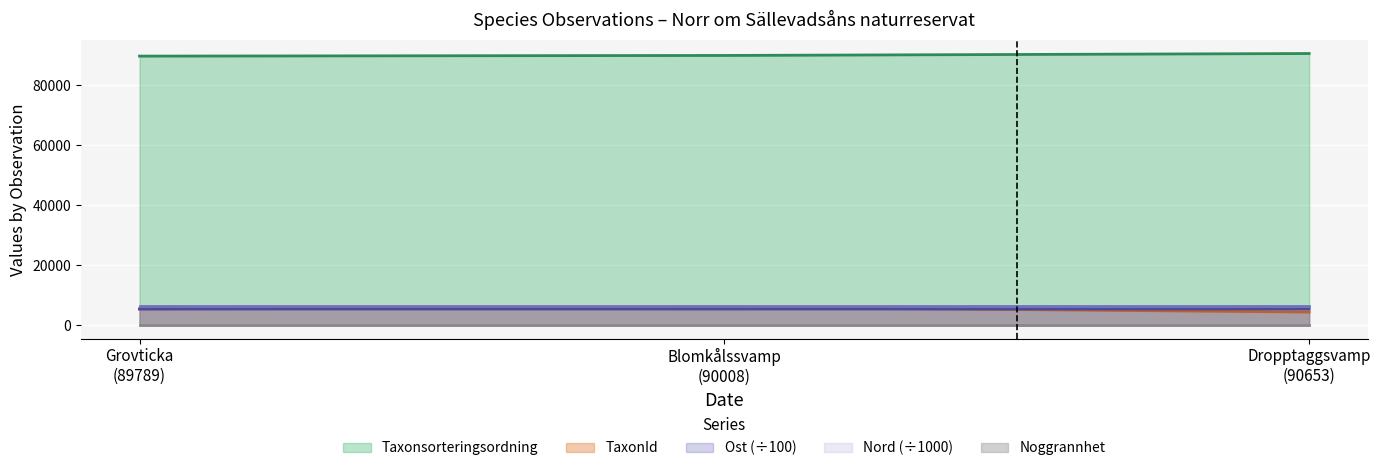

What is the lowest value of the Taxonsorteringsordning series?

89789.0